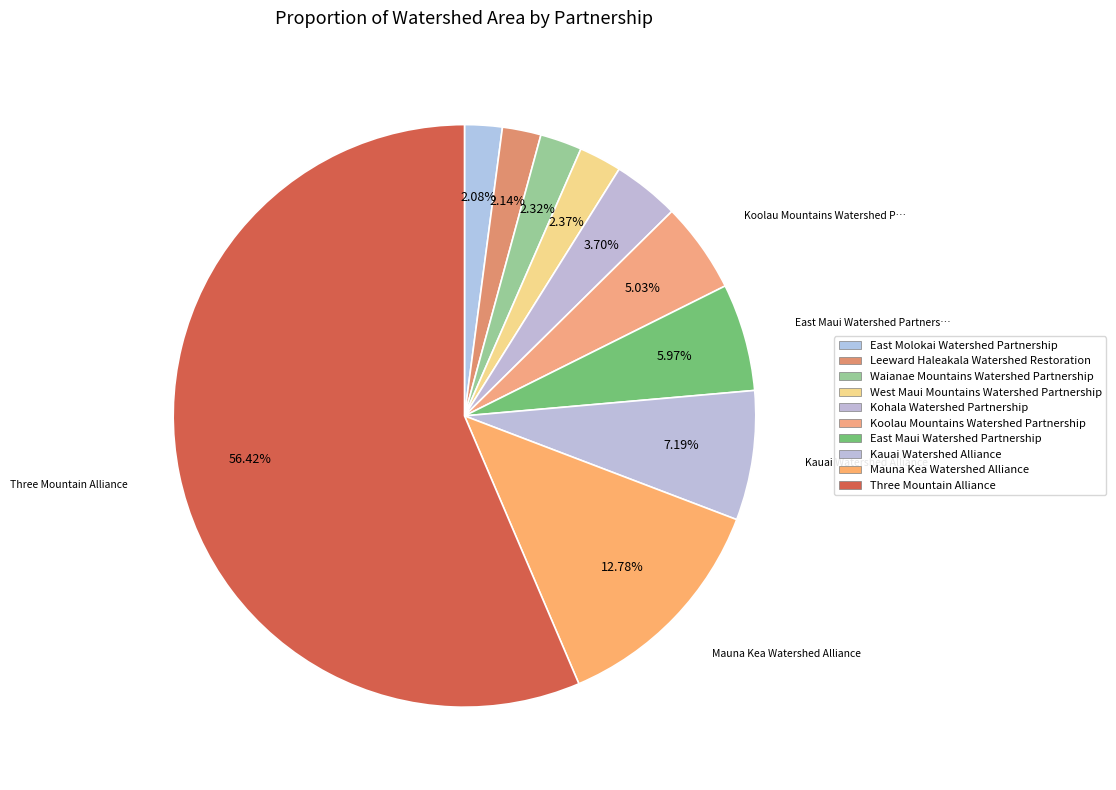

The Kohala Watershed Partnership slice represents 4% of the pie. True or false?

True